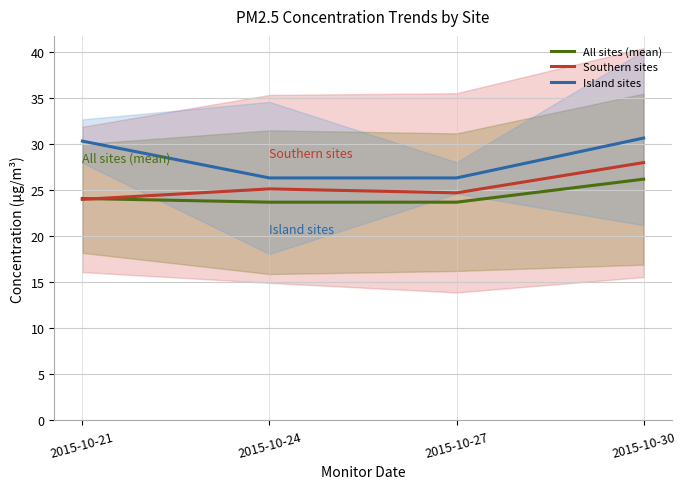

What is the value of the All sites (mean) point at the 1st from the left?

24.1